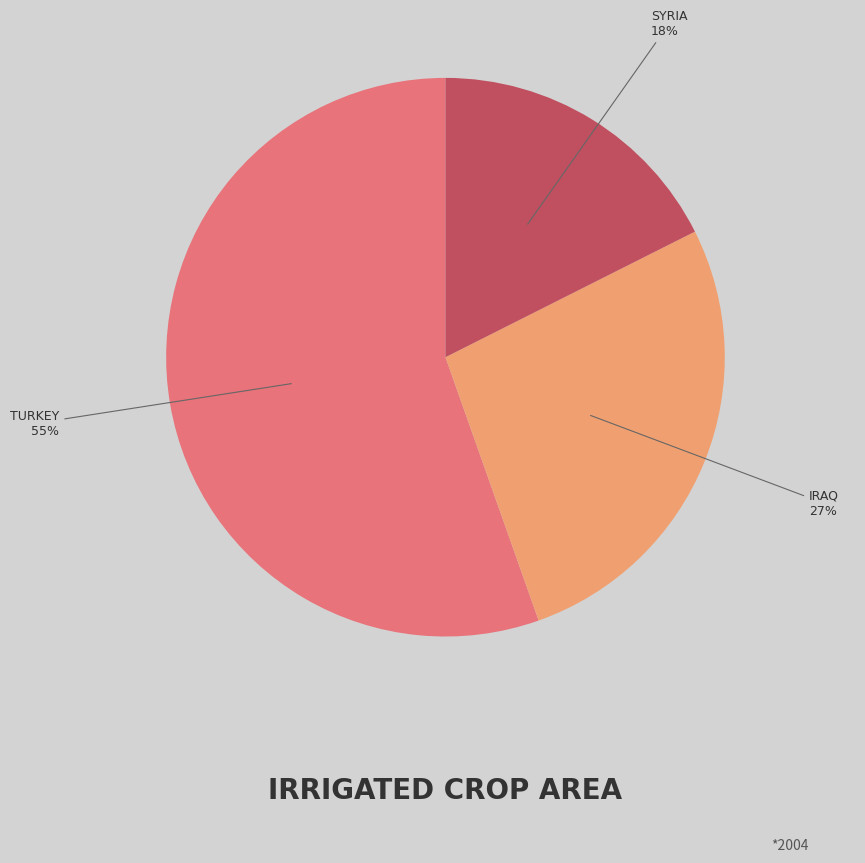

How many segments does this pie chart have?

3